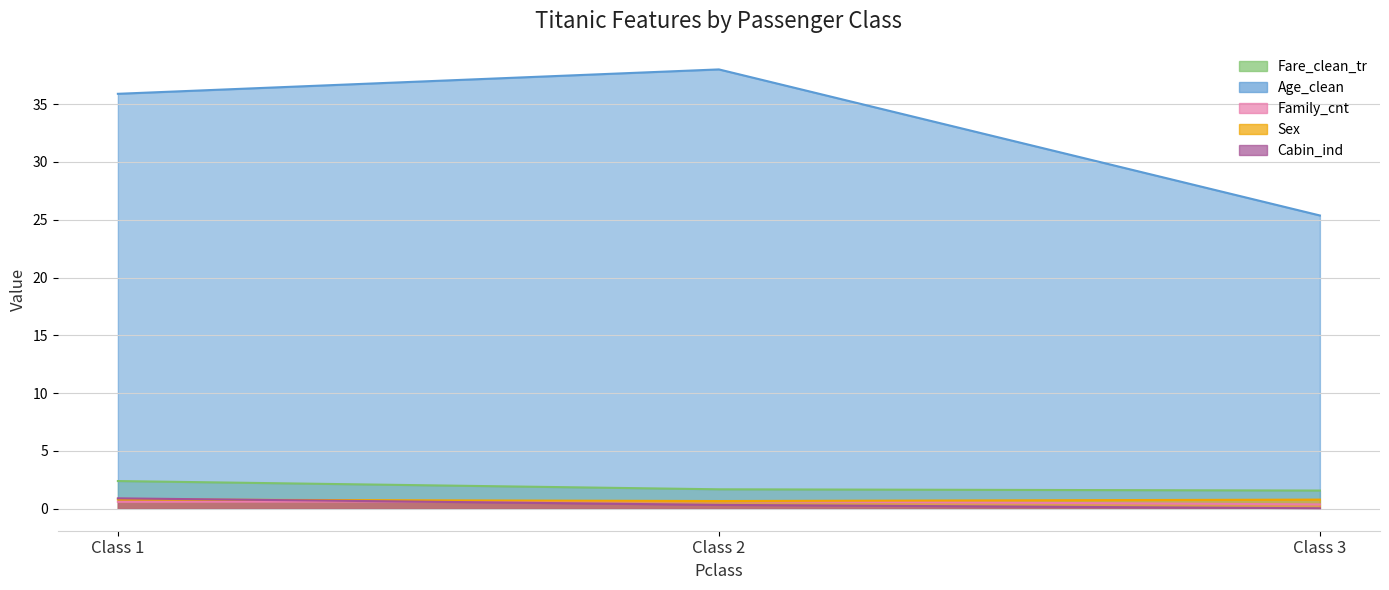

Does the chart display data point markers on the line(s)?

No